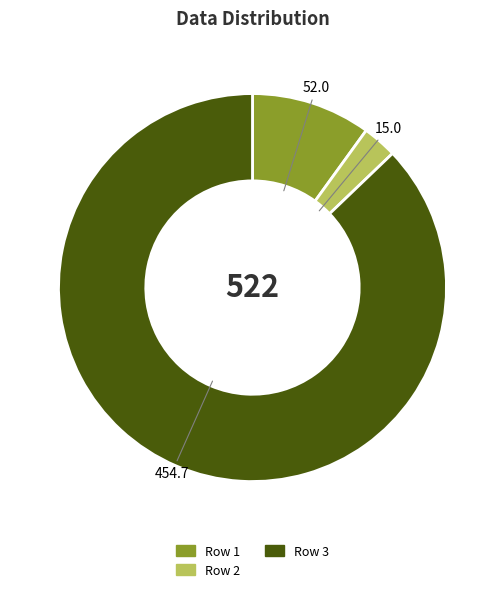

Combined, do Row 3 and Row 1 account for over 50%?

Yes